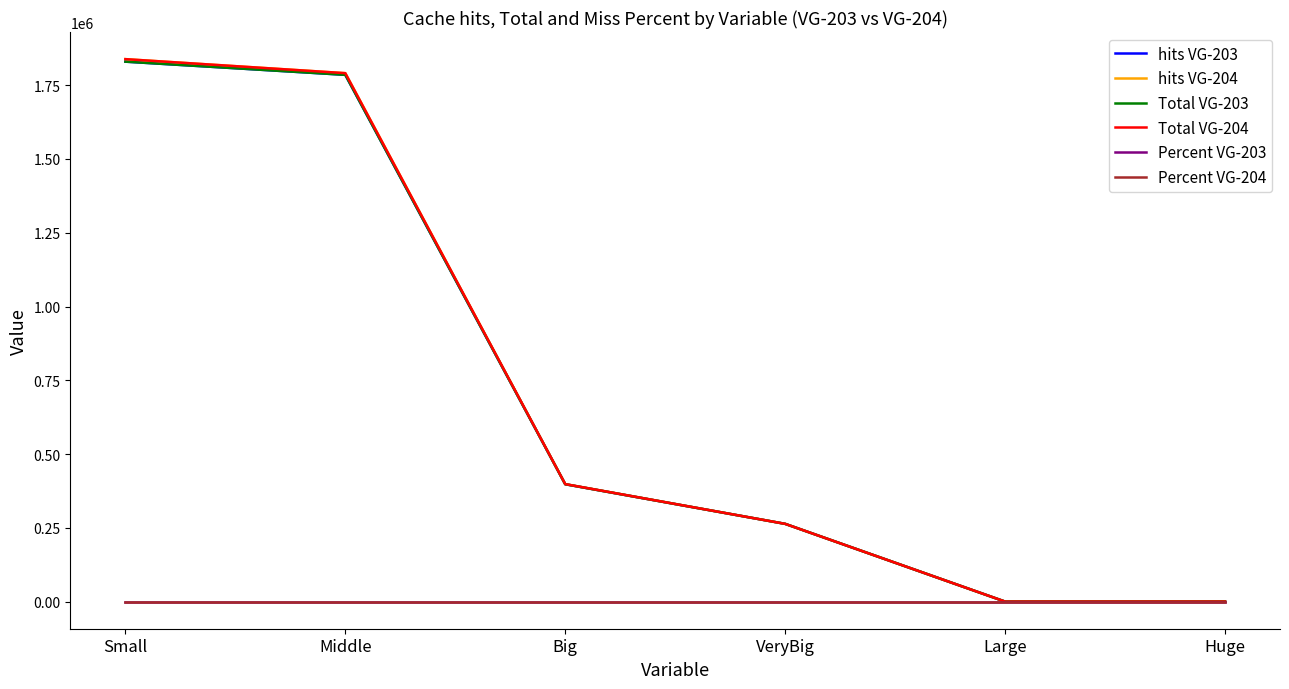

What is the difference between the highest and lowest values at Small?

1838293.0